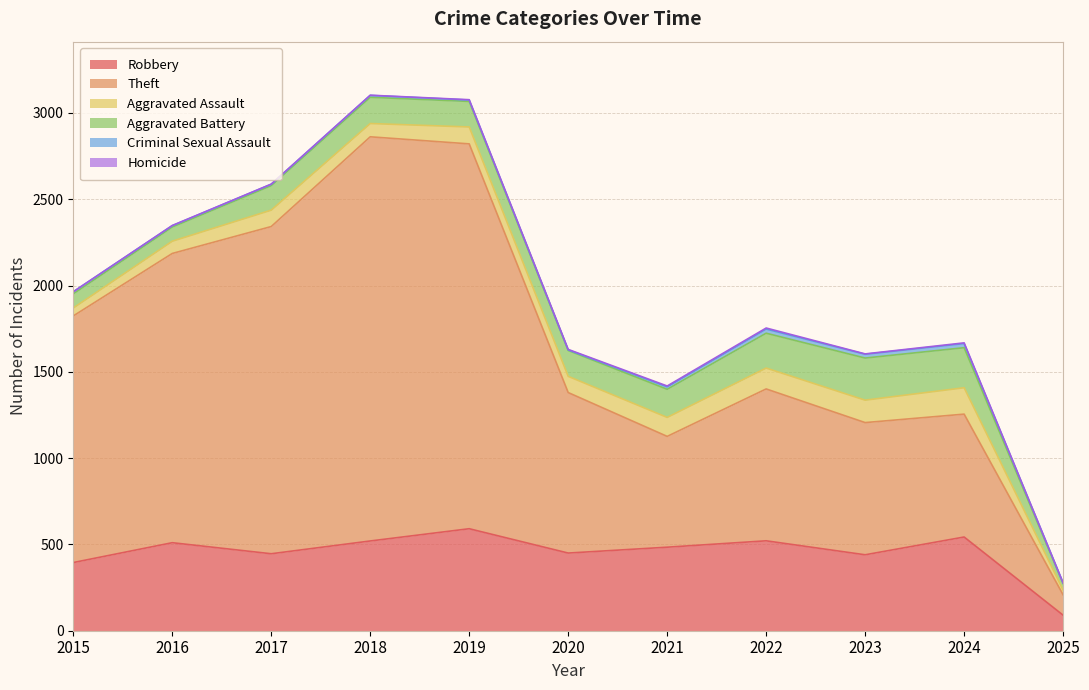

What is the spread (max minus min) of values at 2016?

1675